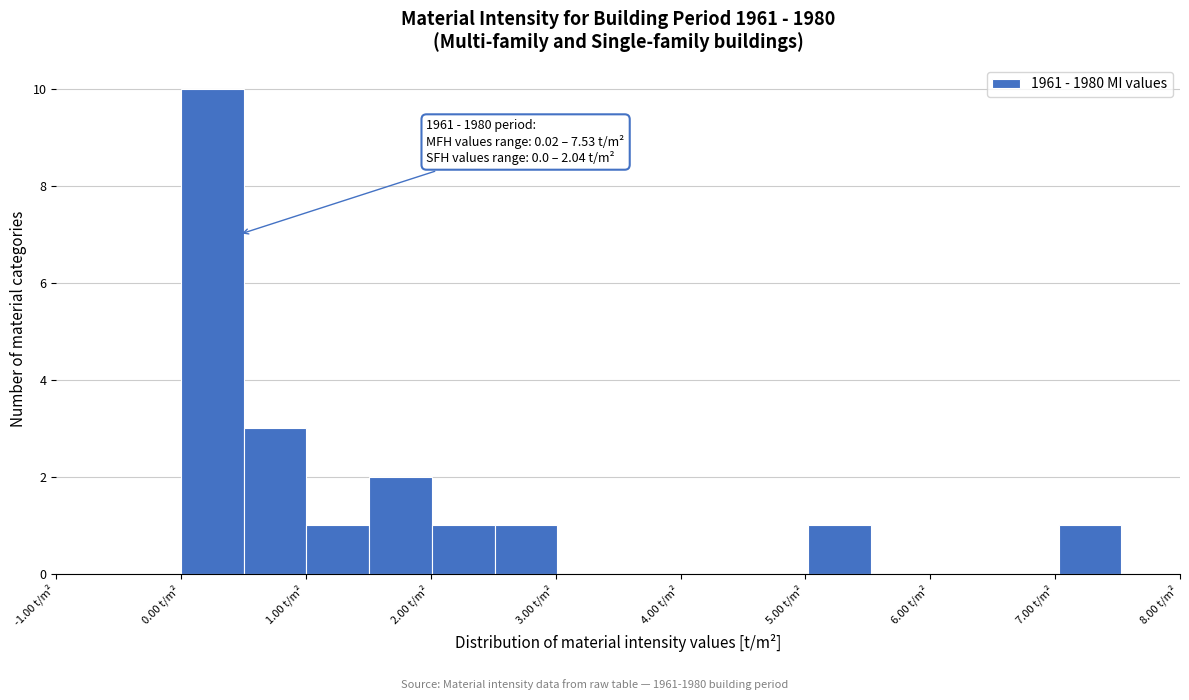

Which range on the x-axis has the tallest bar?

0.0 to 0.5